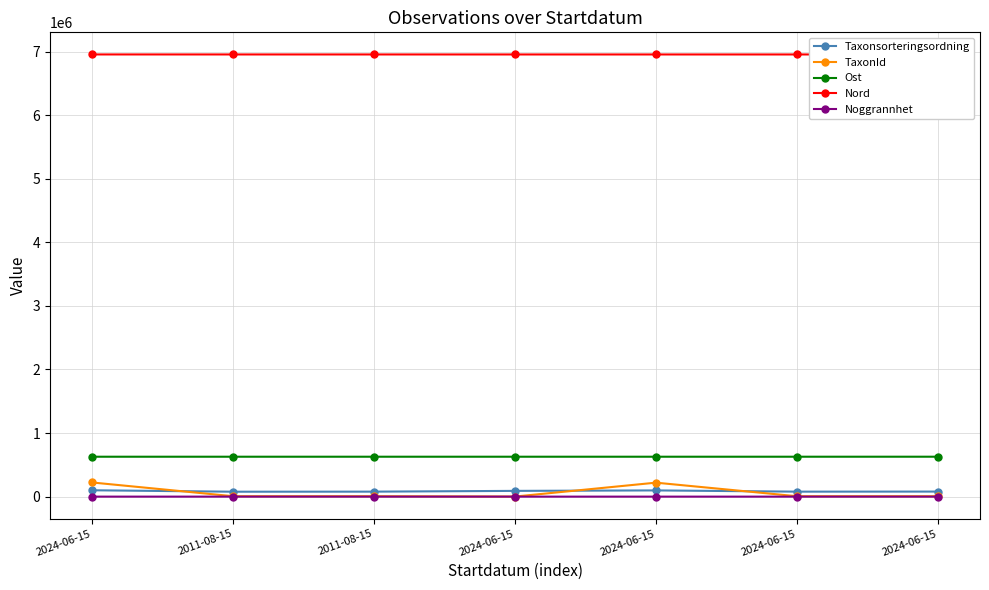

Is it true that Ost equals 627886 at 2024-06-15?

True